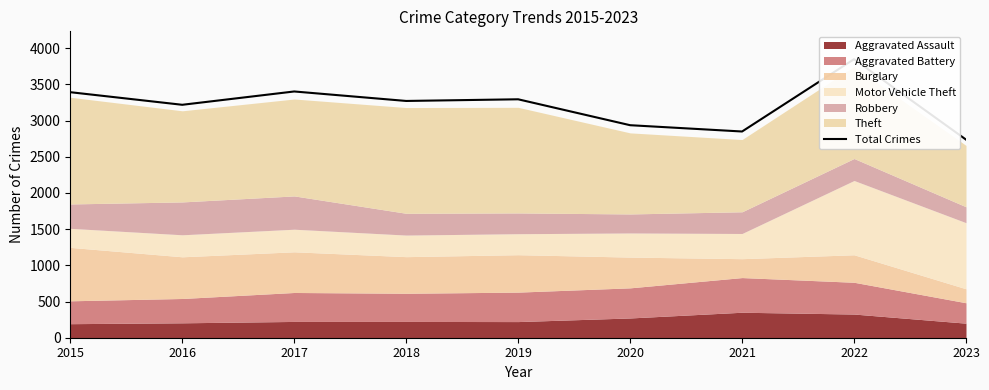

Reading left to right, transcribe all the data shown in this chart.

3392	3218	3402	3271	3294	2936	2849	3848	2737